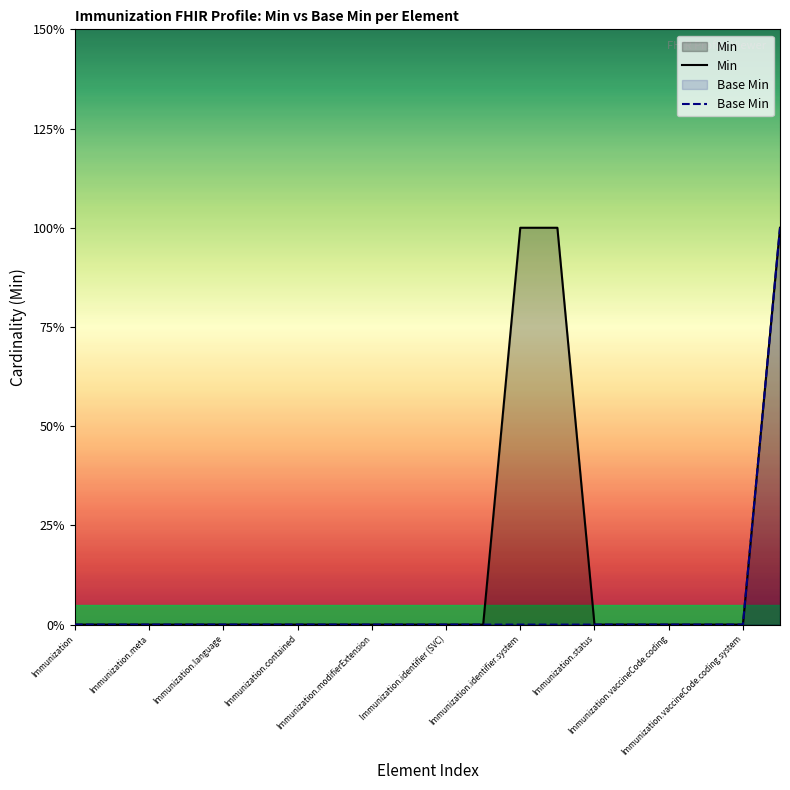

The value of Base Min at Immunization is 0. True or false?

True